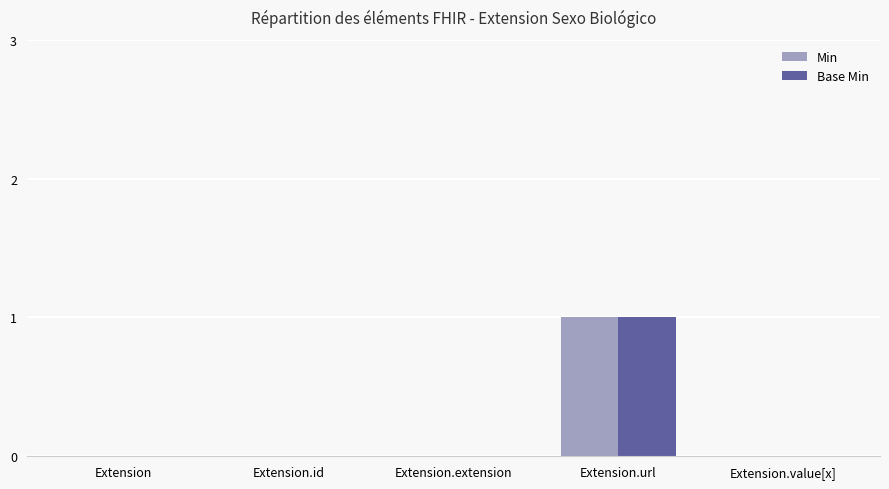

Reading right to left, extract all data points from this chart.

Min: Extension.value[x]=0	Extension.url=1	Extension.extension=0	Extension.id=0	Extension=0
Base Min: Extension.value[x]=0	Extension.url=1	Extension.extension=0	Extension.id=0	Extension=0